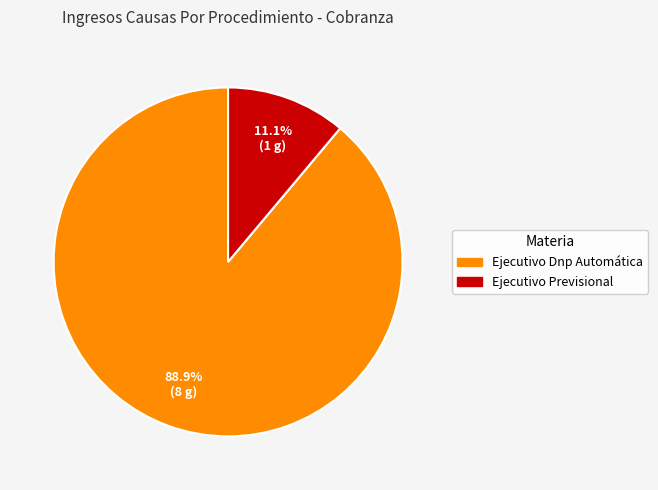

How many segments does this pie chart have?

2